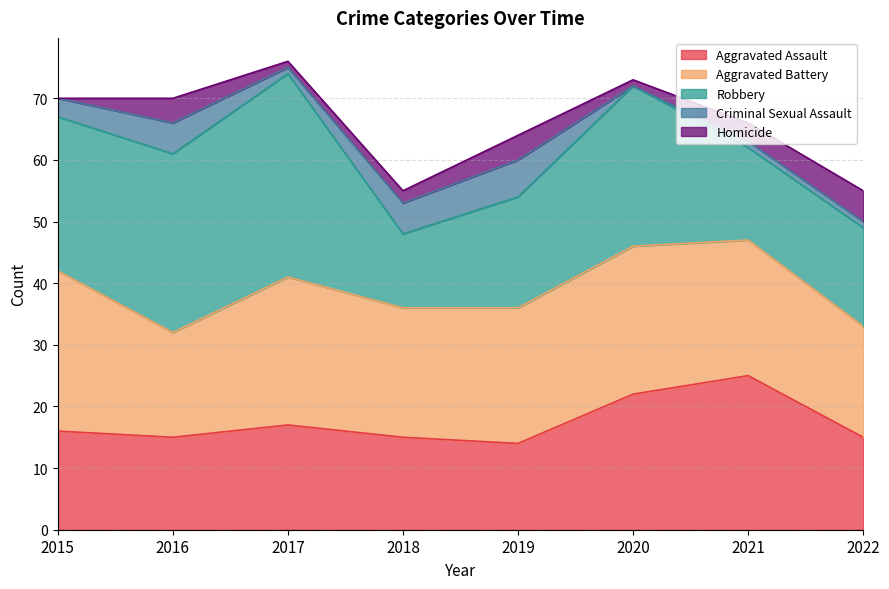

Reading left to right, transcribe all the data shown in this chart.

Aggravated Assault: 2015=16	2016=15	2017=17	2018=15	2019=14	2020=22	2021=25	2022=15
Aggravated Battery: 2015=26	2016=17	2017=24	2018=21	2019=22	2020=24	2021=22	2022=18
Robbery: 2015=25	2016=29	2017=33	2018=12	2019=18	2020=26	2021=15	2022=16
Criminal Sexual Assault: 2015=3	2016=5	2017=1	2018=5	2019=6	2020=0	2021=1	2022=1
Homicide: 2015=0	2016=4	2017=1	2018=2	2019=4	2020=1	2021=3	2022=5